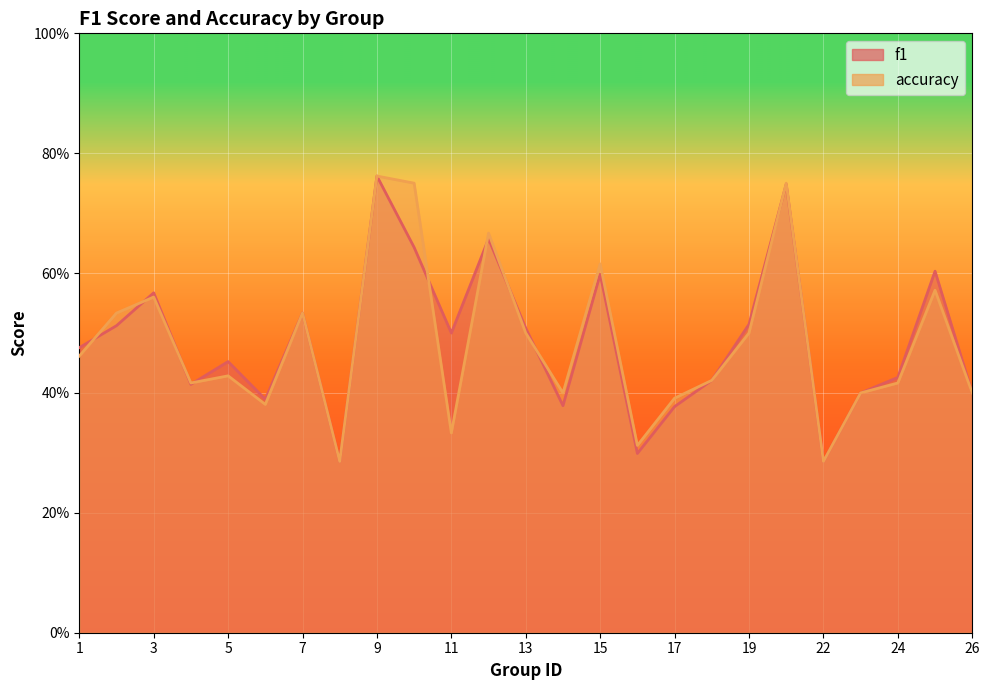

Rank the series by their average value, from lowest to highest.

accuracy, f1